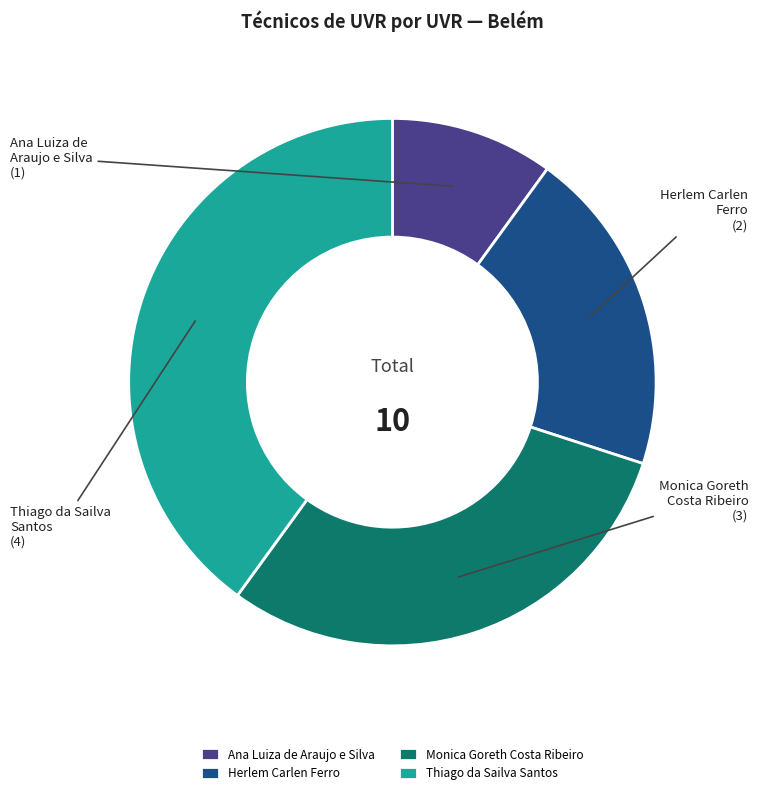

Combined, do Herlem Carlen Ferro and Ana Luiza de Araujo e Silva account for over 50%?

No